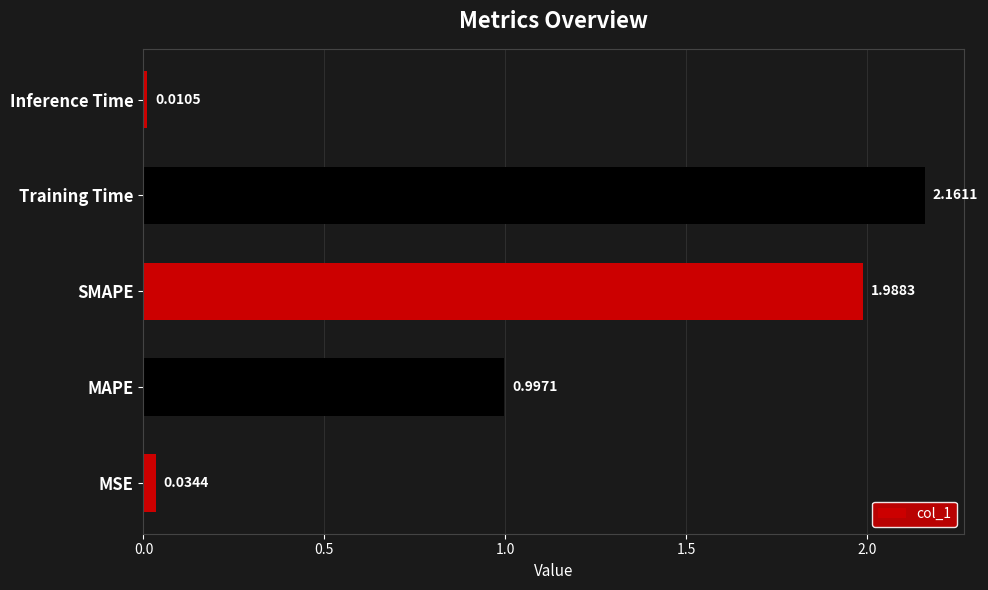

At which category does the chart reach its minimum across all series?

Inference Time